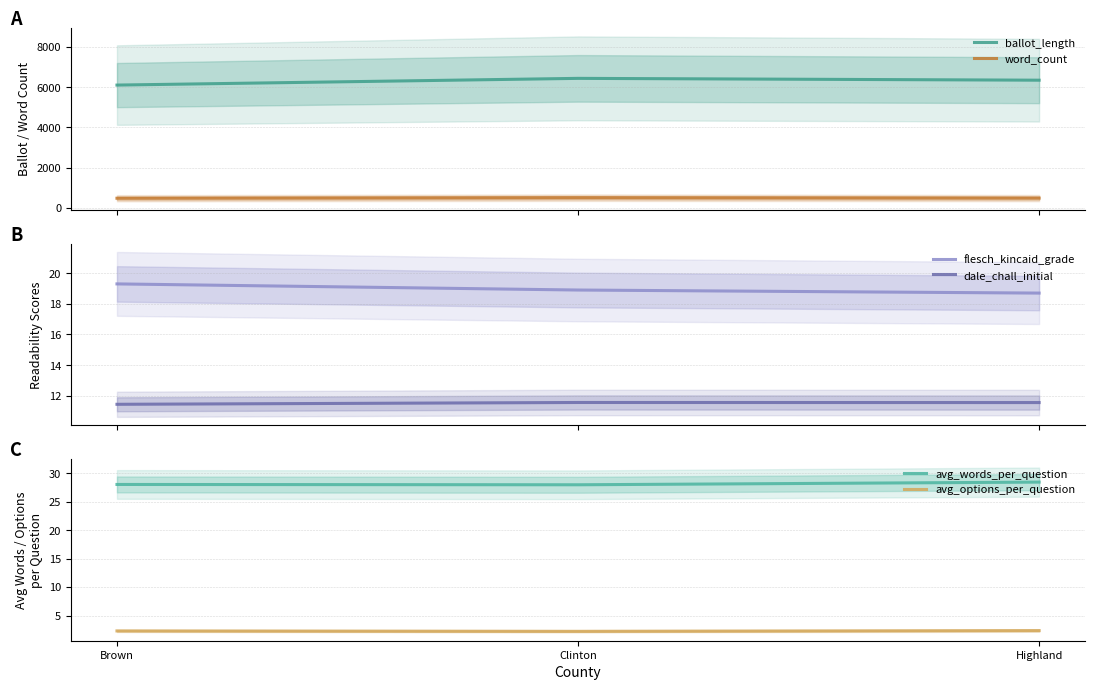

Is it true that ballot_length equals 8845.6 at Brown?

False